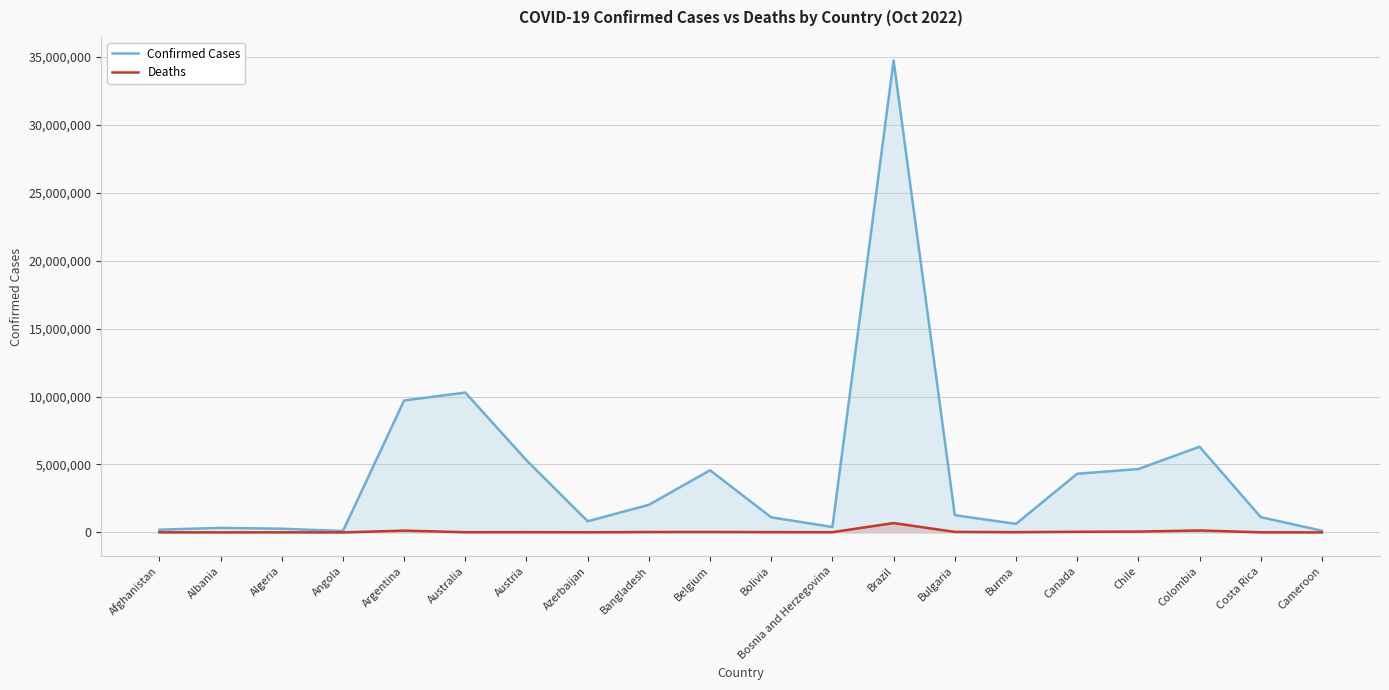

What is the maximum value for Confirmed Cases?

34739865